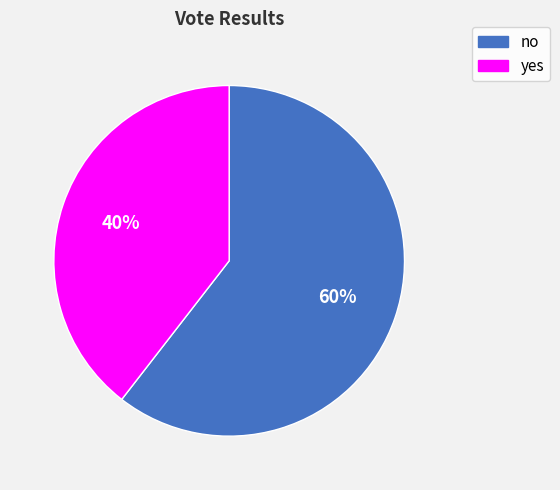

To the nearest percent, what percentage of the pie is no?

60%